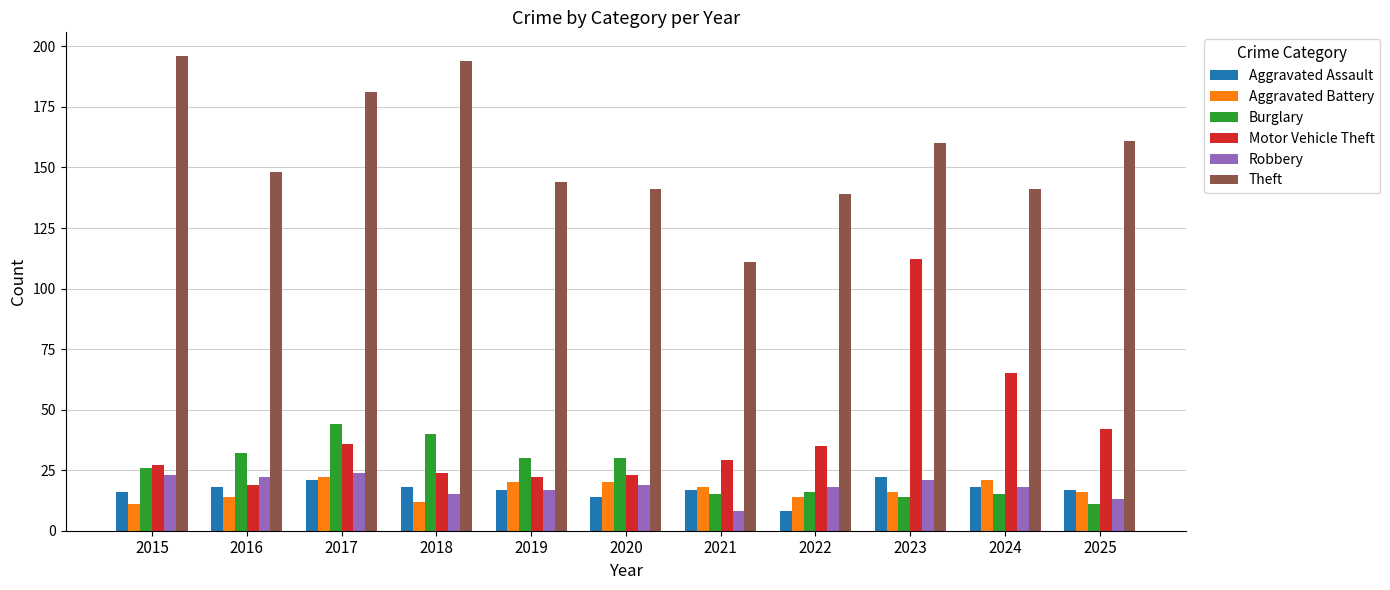

What is the approximate value of Burglary at 2017, to the nearest 5?

45